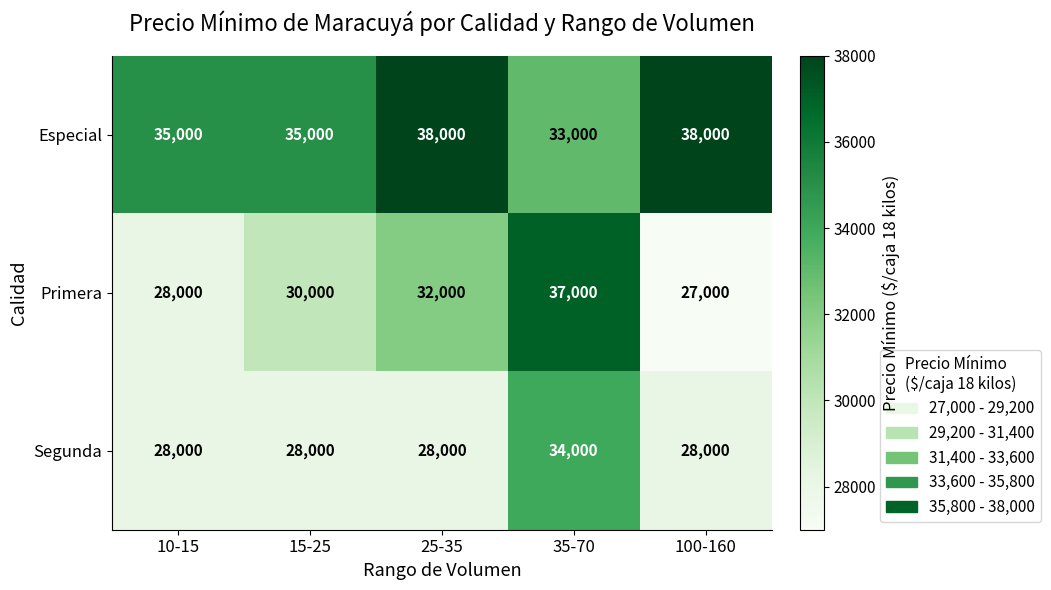

What is the difference between the highest and lowest values at 25-35?

10000